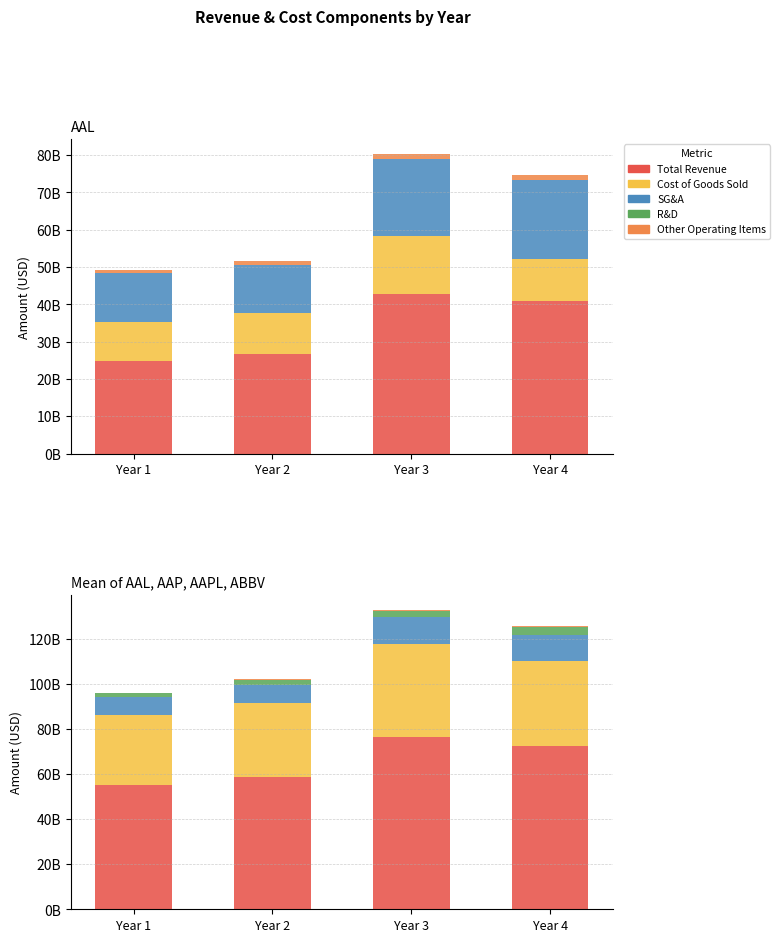

Count the number of data series in this chart.

5